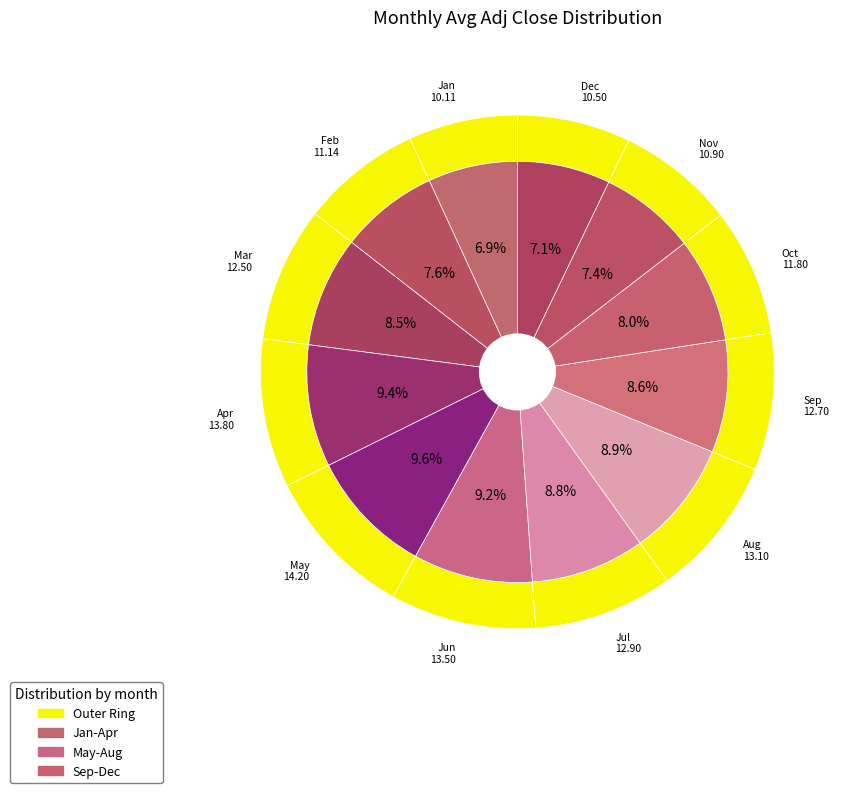

Count the number of slices in the pie.

12